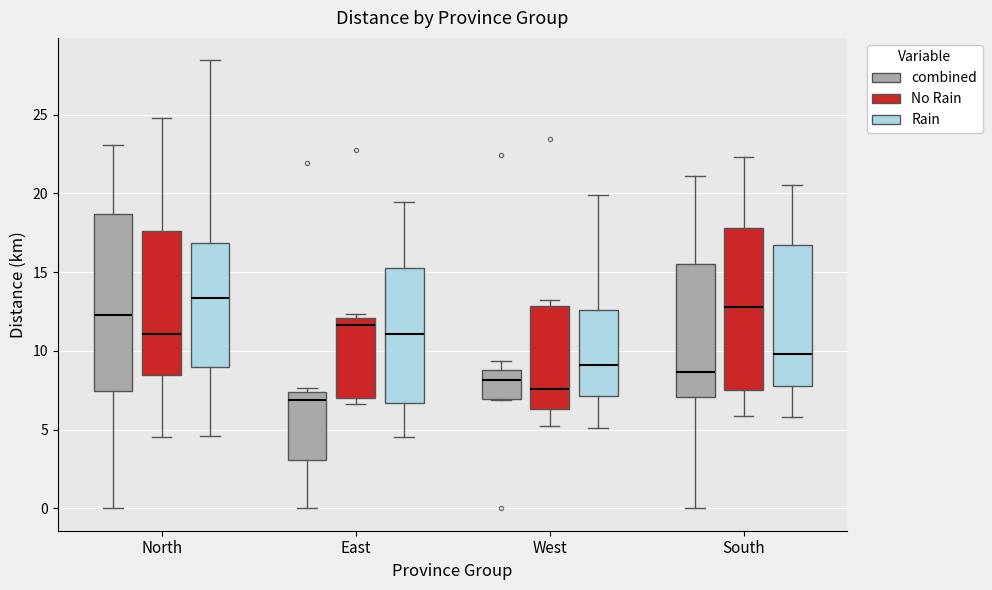

Reading left to right, transcribe this box plot: for each box, give where its median line is, the range the box spans, and where its two whiskers end, as read against the y-axis. The values are not printed on the chart, so give them approximately, as read against the axis.

North (combined): median 12.5, box 7.5 to 18.5, whiskers 0.0 to 23.0
North (No Rain): median 11.0, box 8.5 to 17.5, whiskers 4.5 to 25.0
North (Rain): median 13.5, box 9.0 to 17.0, whiskers 4.5 to 28.5
East (combined): median 7.0, box 3.0 to 7.5, whiskers 0.0 to 7.5 (just above the box's upper edge)
East (No Rain): median 11.5, box 7.0 to 12.0, whiskers 6.5 to 12.5
East (Rain): median 11.0, box 6.5 to 15.5, whiskers 4.5 to 19.5
West (combined): median 8.0, box 7.0 to 9.0, whiskers 7.0 to 9.5
West (No Rain): median 7.5, box 6.5 to 13.0, whiskers 5.0 to 13.0 (just above the box's upper edge)
West (Rain): median 9.0, box 7.0 to 12.5, whiskers 5.0 to 20.0
South (combined): median 8.5, box 7.0 to 15.5, whiskers 0.0 to 21.0
South (No Rain): median 13.0, box 7.5 to 18.0, whiskers 6.0 to 22.5
South (Rain): median 10.0, box 8.0 to 16.5, whiskers 6.0 to 20.5